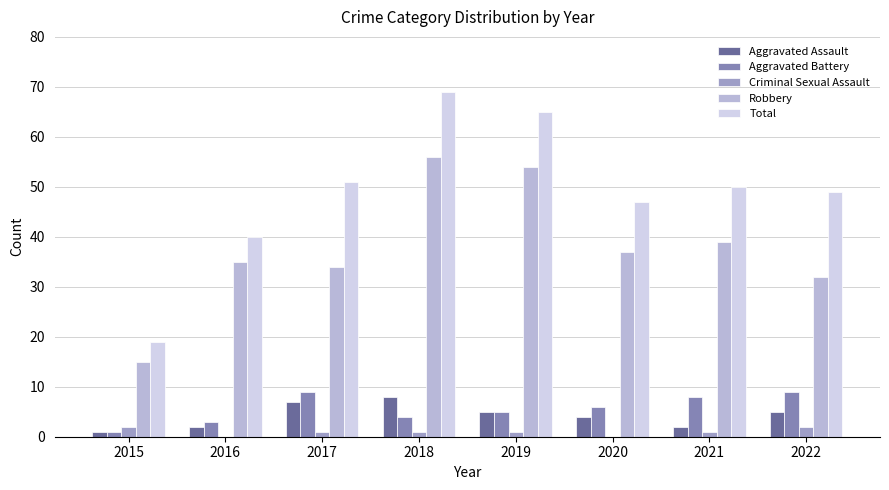

At which category does the chart reach its peak across all series?

2018